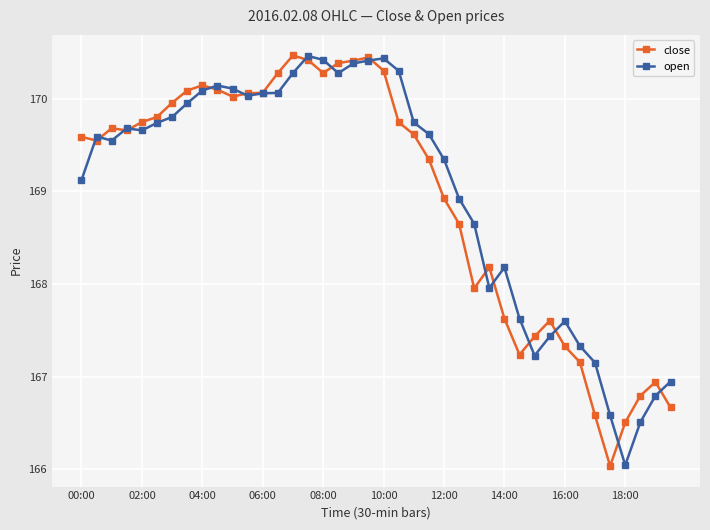

What is the average value of the open series?

169.0